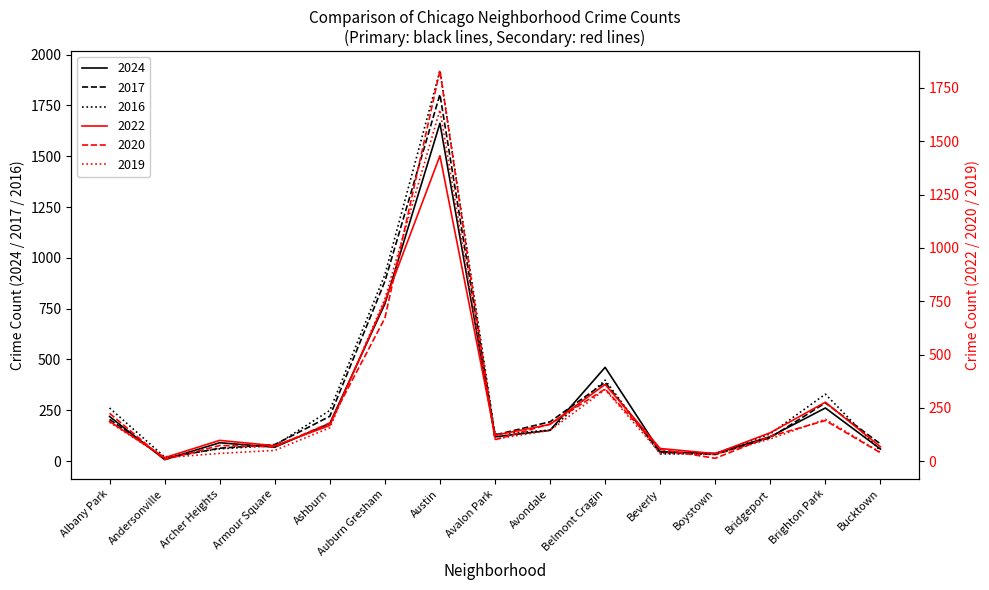

Between Boystown and Bridgeport, which is larger?

Bridgeport